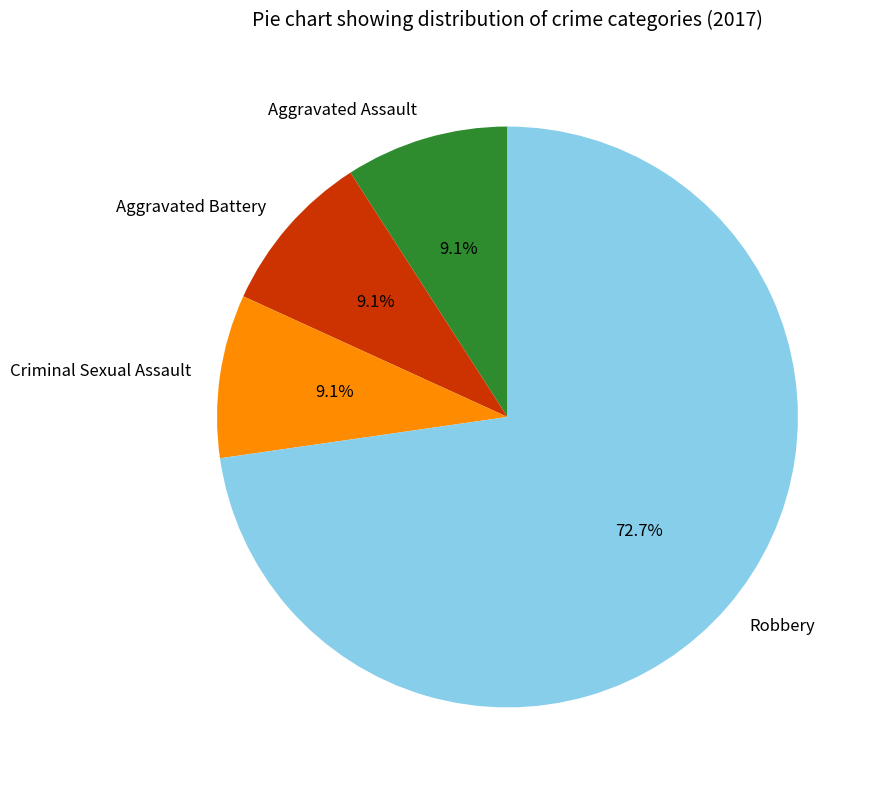

The Aggravated Assault slice represents 9% of the pie. True or false?

True